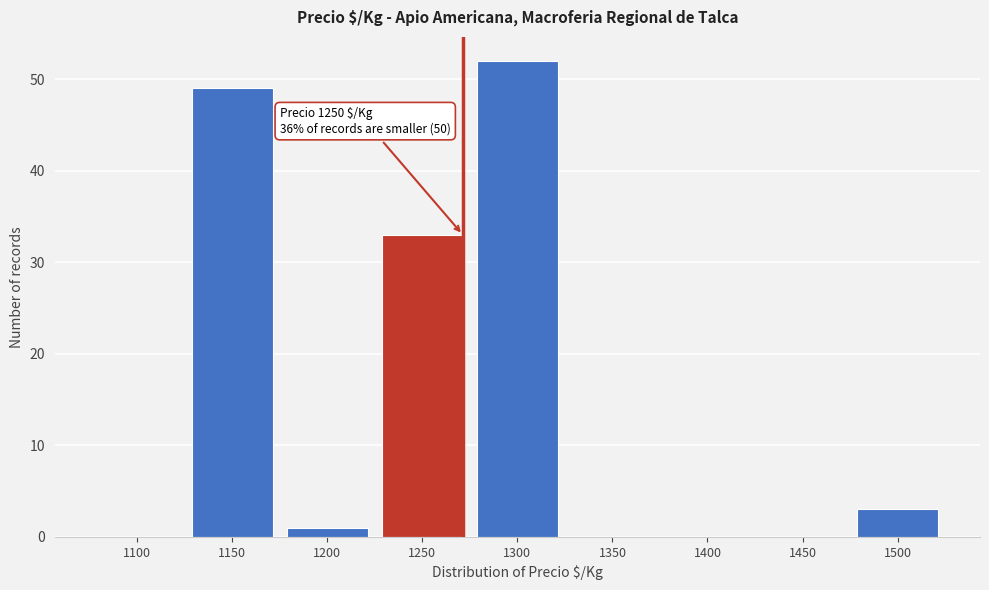

Reading left to right, list all the values displayed in this chart.

1100=0	1150=49	1200=1	1250=33	1300=52	1350=0	1400=0	1450=0	1500=3